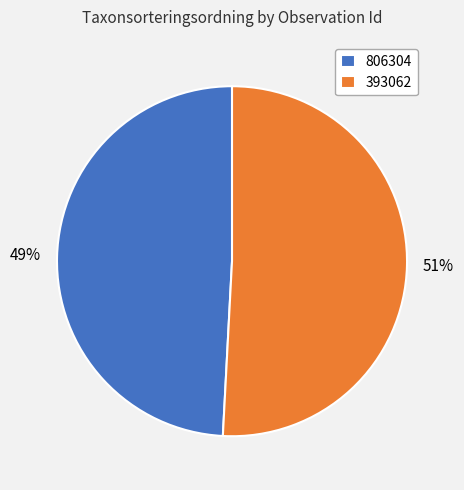

The 393062 slice represents 41% of the pie. True or false?

False